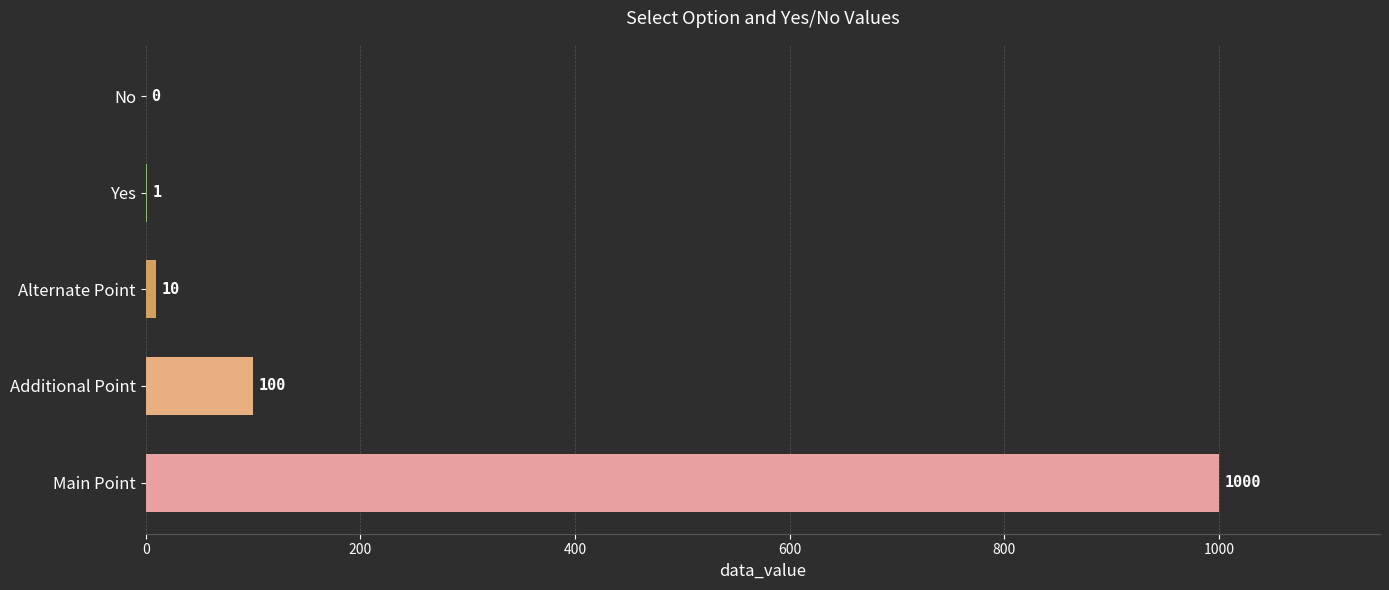

The chart shows a value of 1306 at Main Point. True or false?

False